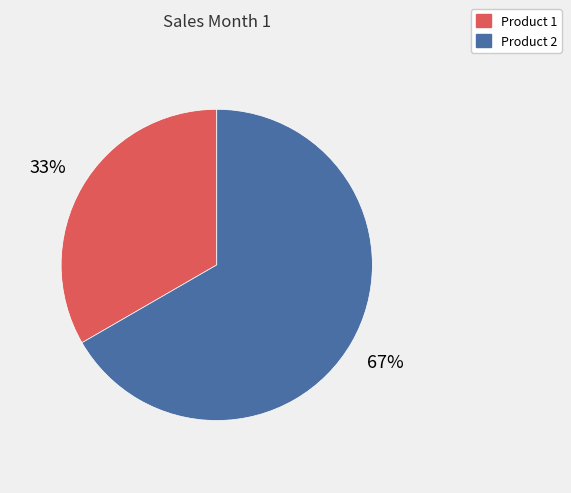

To the nearest percent, what is the combined percentage of Product 2 and Product 1?

100%